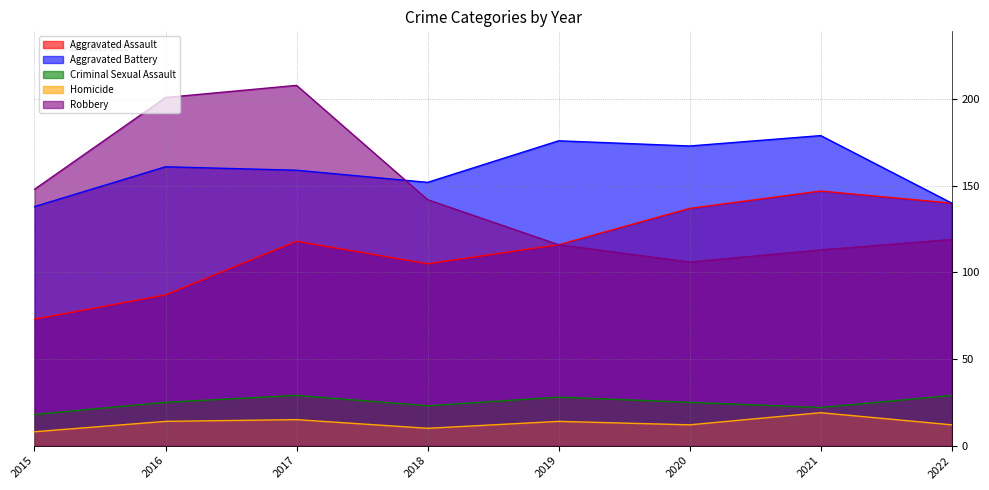

At which label does Homicide reach its minimum?

2015